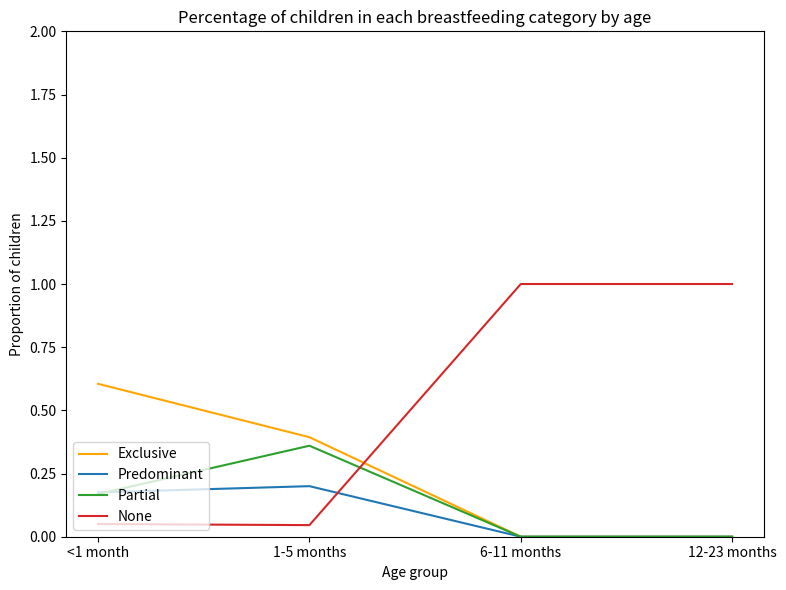

Which series changed the most between 1-5 months and 6-11 months?

None